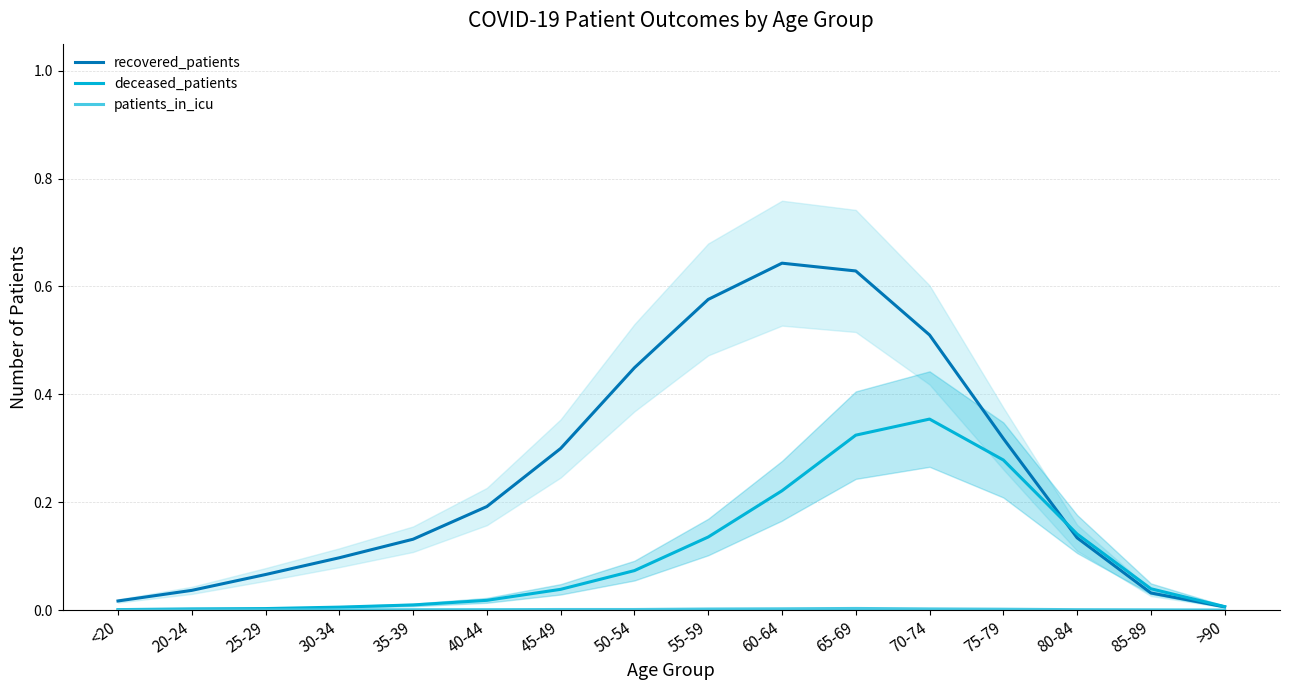

True or false: patients_in_icu and recovered_patients intersect in this chart.

False